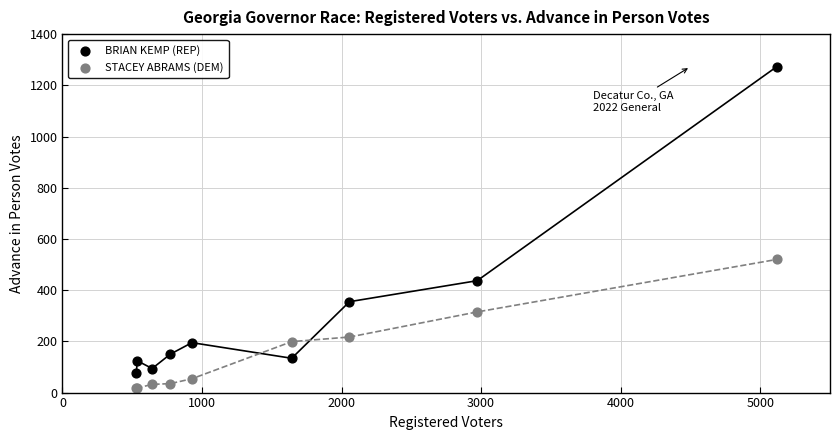

What are all the series names shown in the legend?

BRIAN KEMP (REP), STACEY ABRAMS (DEM)